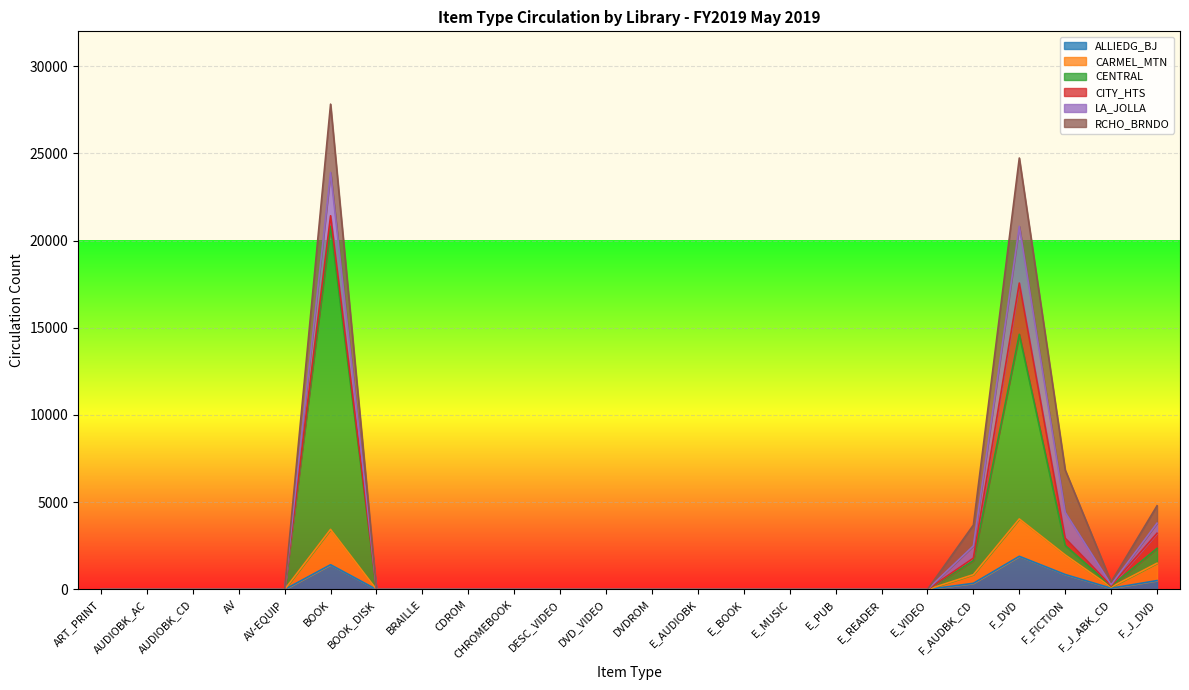

Does the chart display data point markers on the line(s)?

No